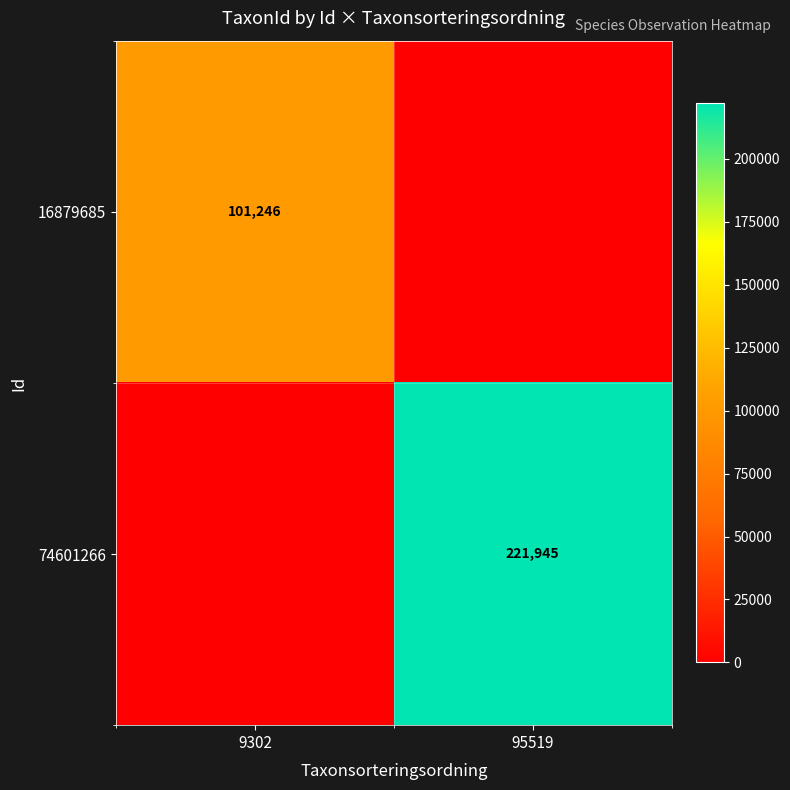

Which has a higher value, 95519 or 9302?

9302